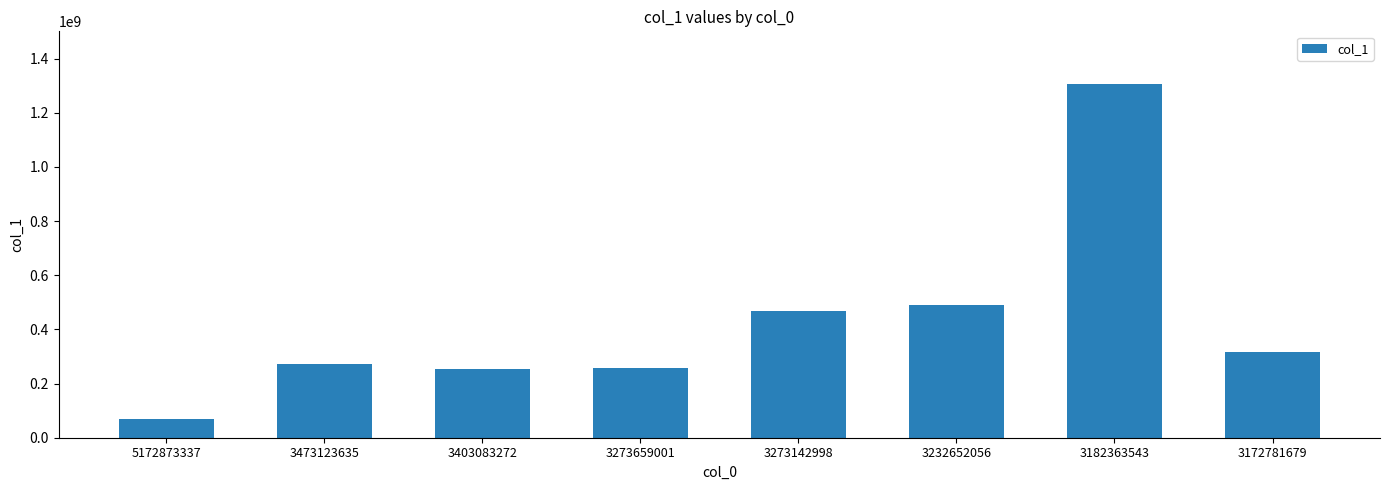

Is it true that the value at 3403083272 is 141188396?

False